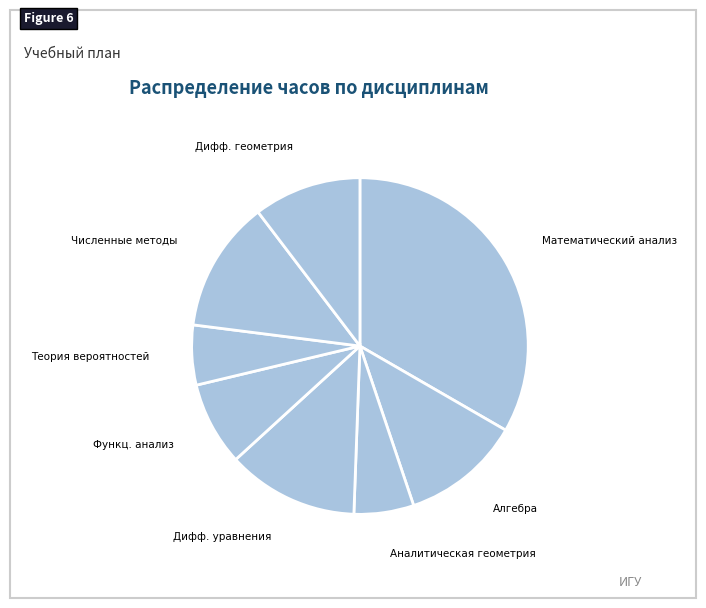

Does Дифф. уравнения represent more than half of the total?

No